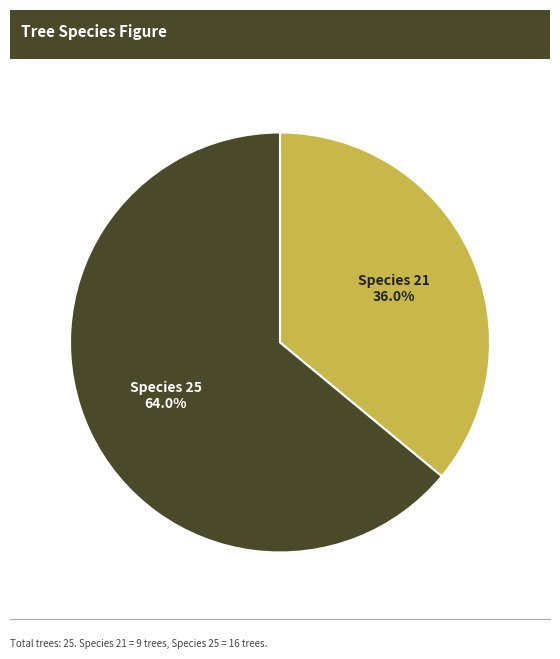

Is there any slice that represents more than half of the pie?

Yes